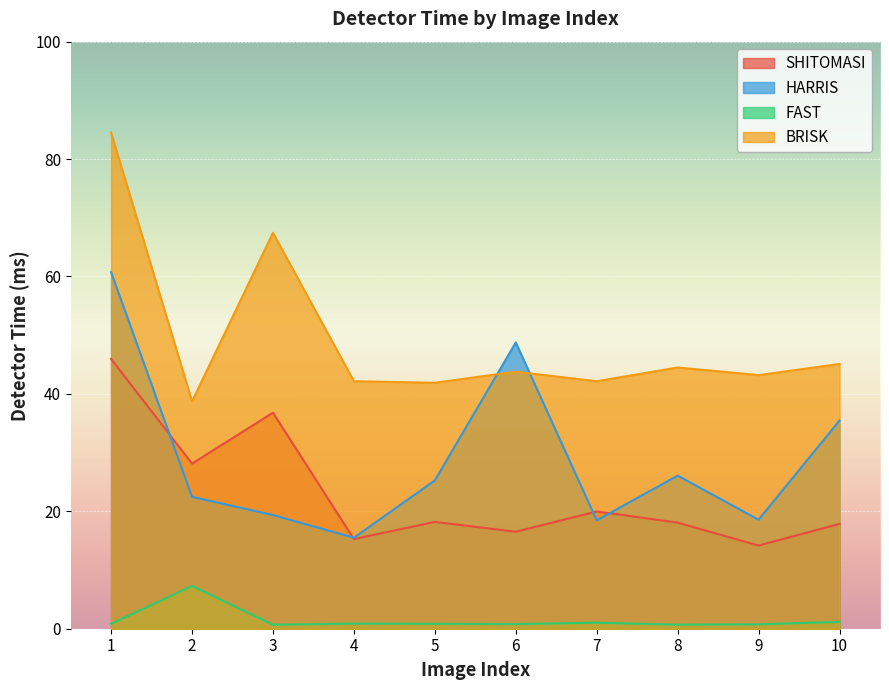

What is the total value across all series at 3?

124.3